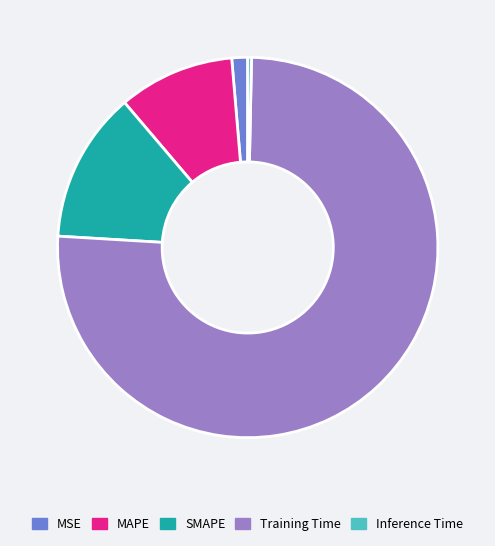

True or false: MSE accounts for 1% of the total.

True